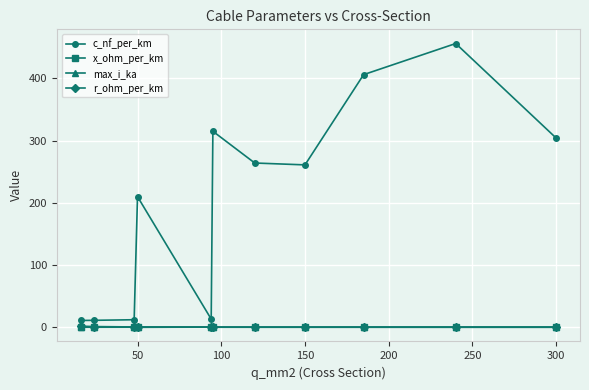

What is the sum of all c_nf_per_km values?

2263.7